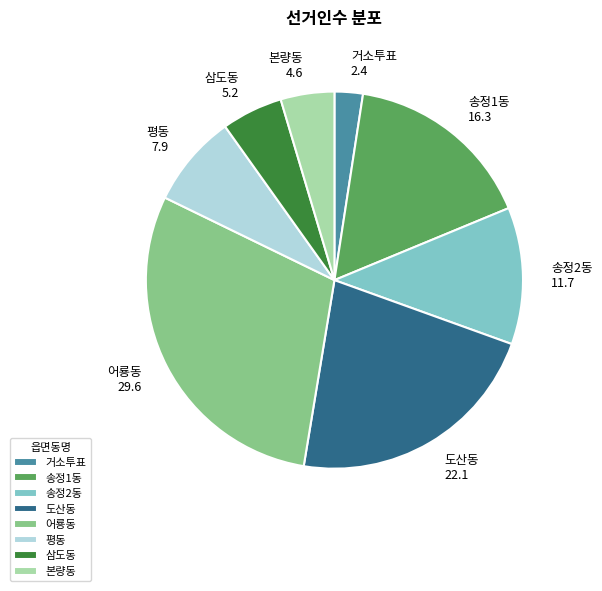

How many segments does this pie chart have?

8